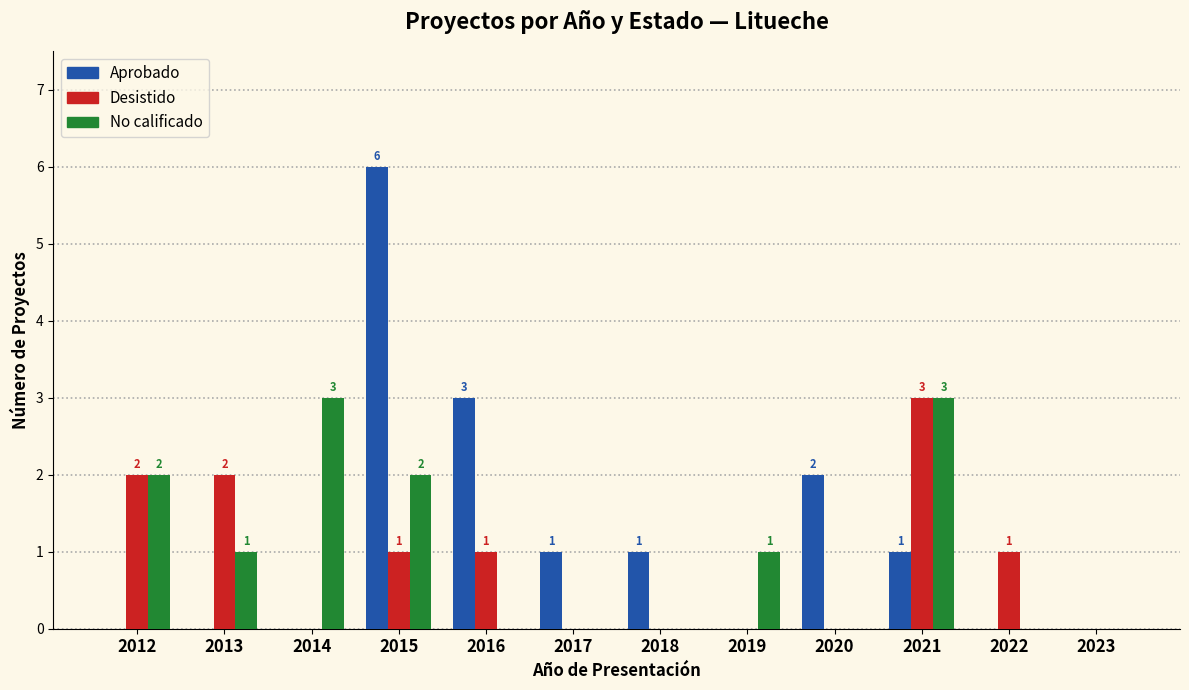

Reading left to right, list all the values displayed in this chart.

Aprobado: 2012=0	2013=0	2014=0	2015=6	2016=3	2017=1	2018=1	2019=0	2020=2	2021=1	2022=0	2023=0
Desistido: 2012=2	2013=2	2014=0	2015=1	2016=1	2017=0	2018=0	2019=0	2020=0	2021=3	2022=1	2023=0
No calificado: 2012=2	2013=1	2014=3	2015=2	2016=0	2017=0	2018=0	2019=1	2020=0	2021=3	2022=0	2023=0